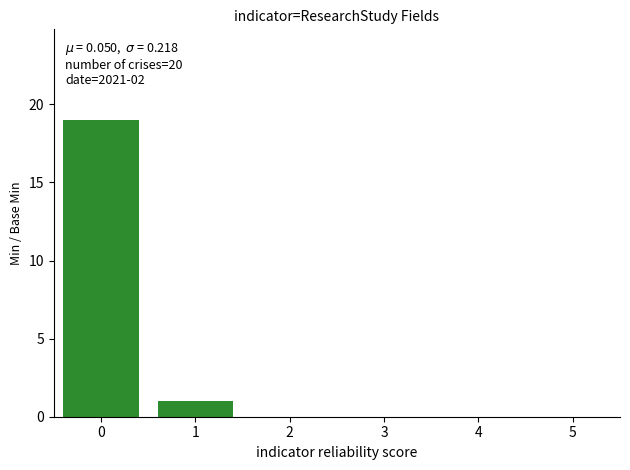

Reading left to right, what are all the values shown in this chart?

0=19	1=1	2=0	3=0	4=0	5=0